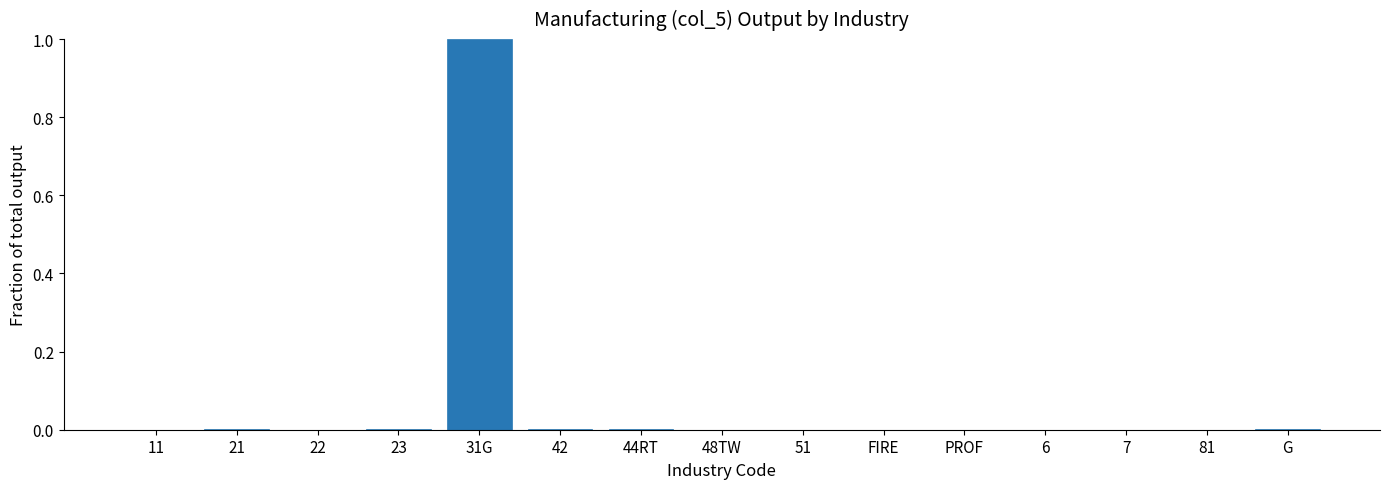

At which category does the chart reach its peak across all series?

31G